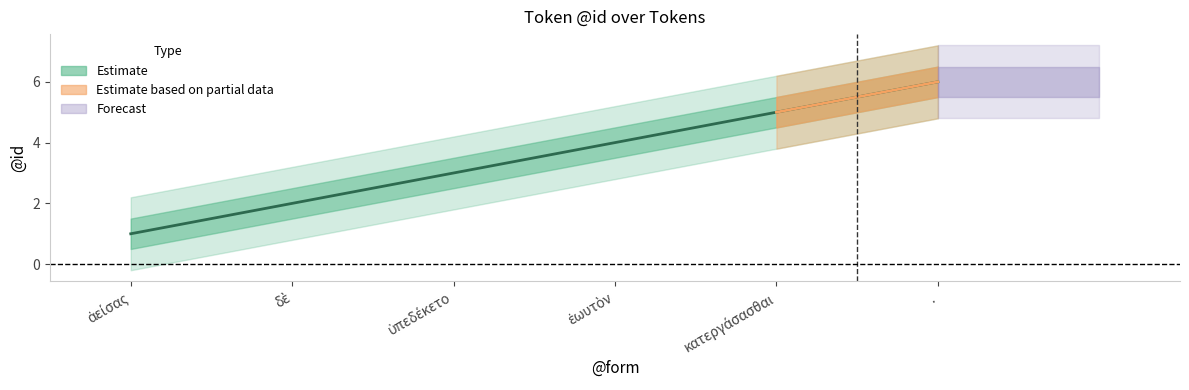

What is the value of the 3rd point from the left?

3